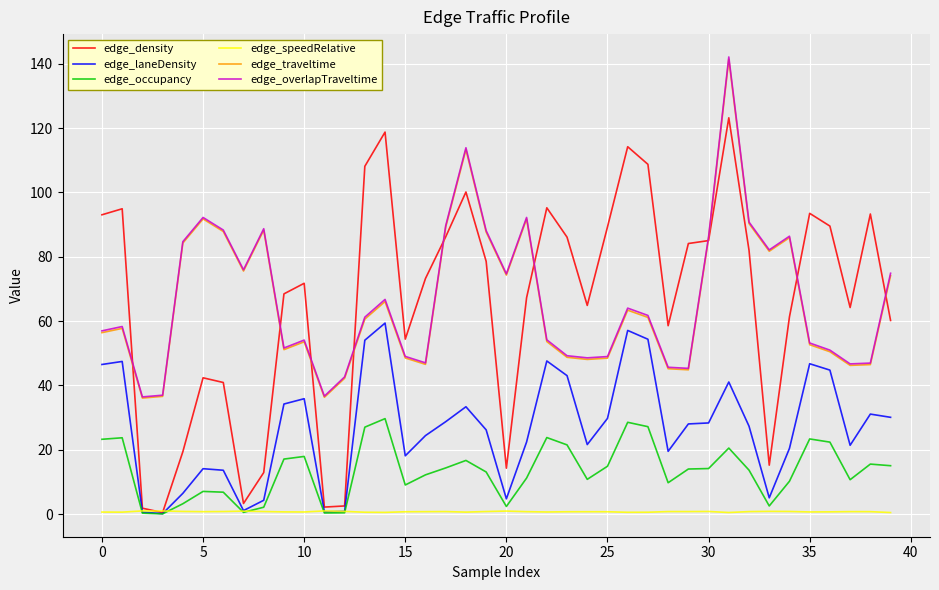

True or false: edge_traveltime and edge_laneDensity intersect in this chart.

False